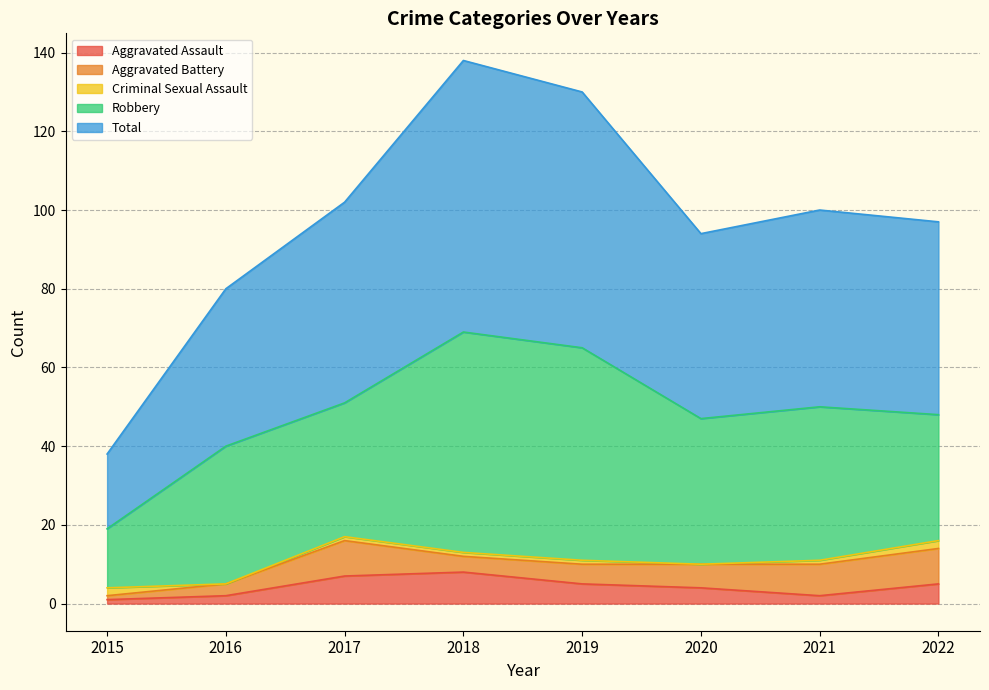

What is the maximum value for Aggravated Assault?

8